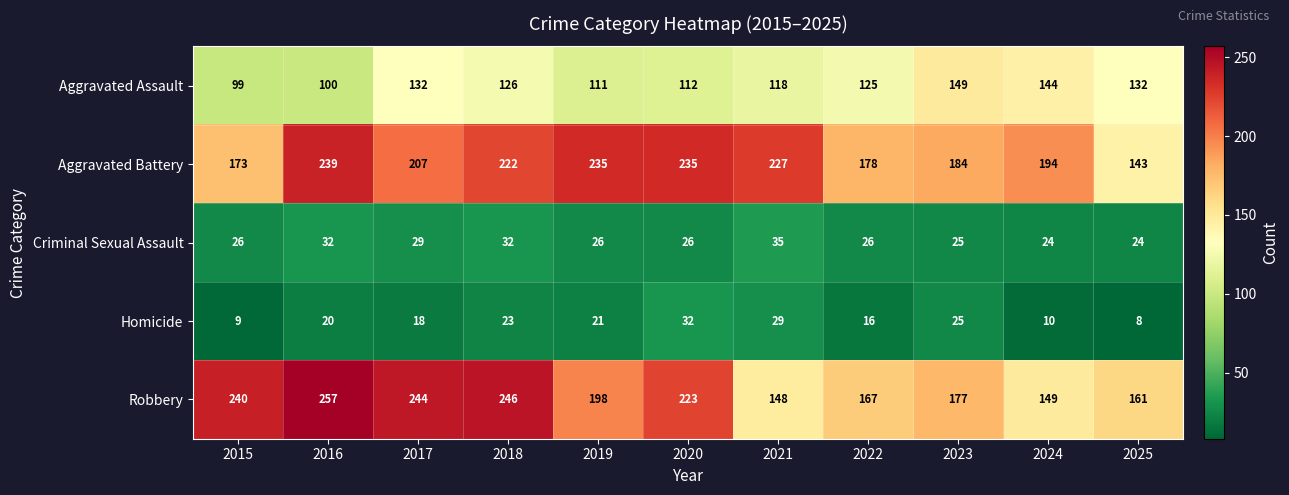

What is the minimum value shown in the chart?

8